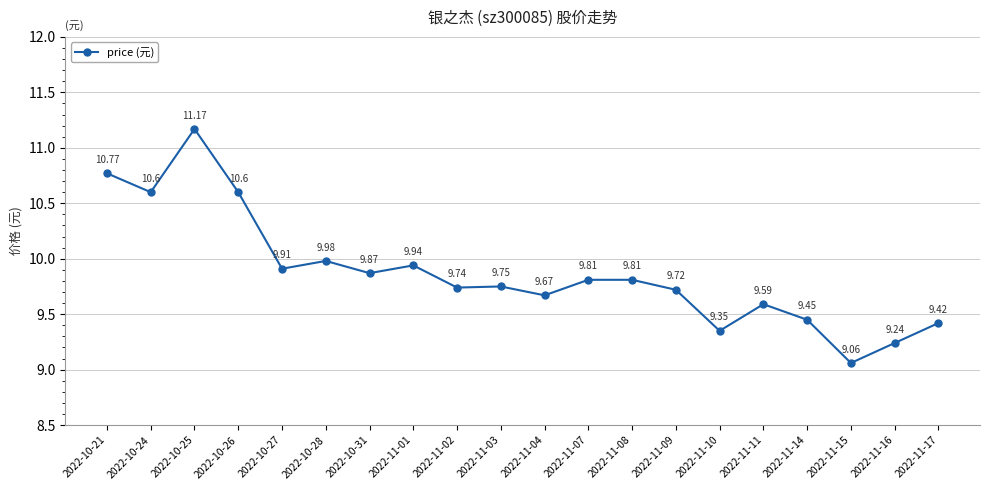

Where is the first local minimum?

2022-10-24